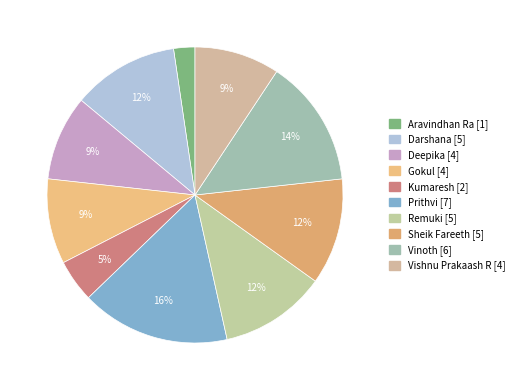

Does Kumaresh account for over 50% of the chart?

No